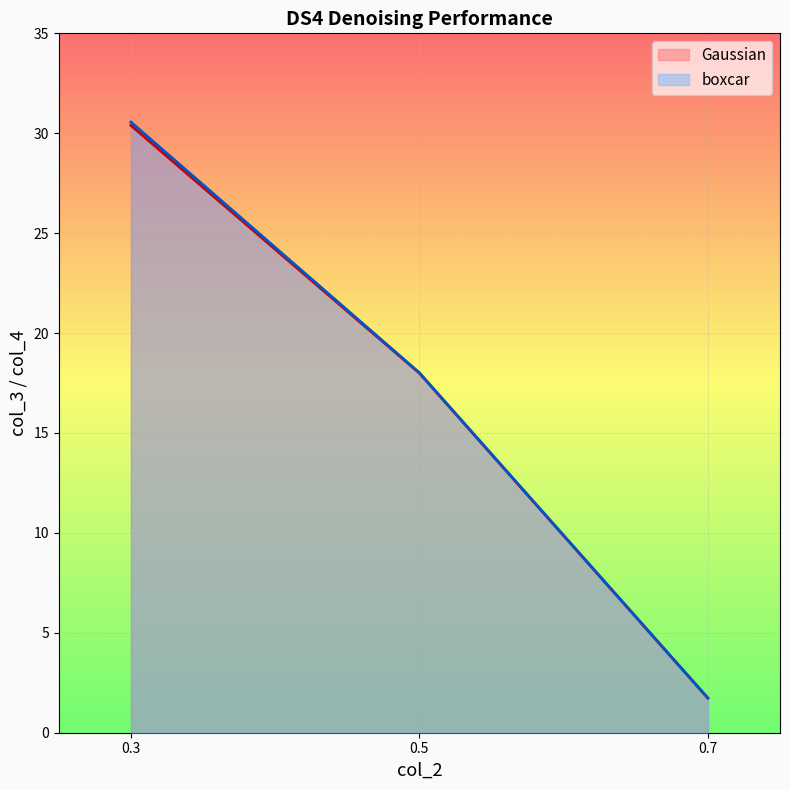

Does the chart display data point markers on the line(s)?

No